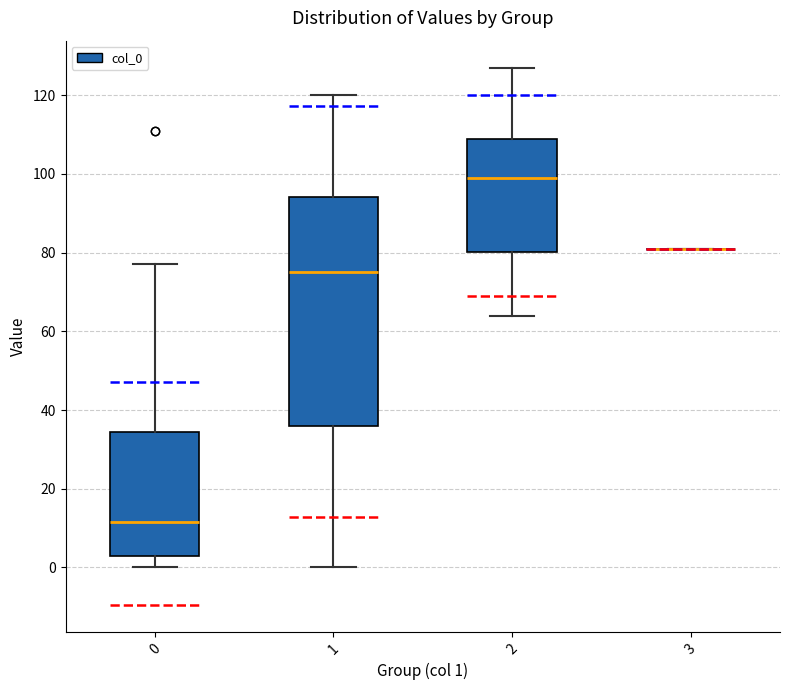

Where is the upper edge of the box at x = 0 on the y-axis? The values are not printed on the chart, so give them approximately, as read against the axis.

34